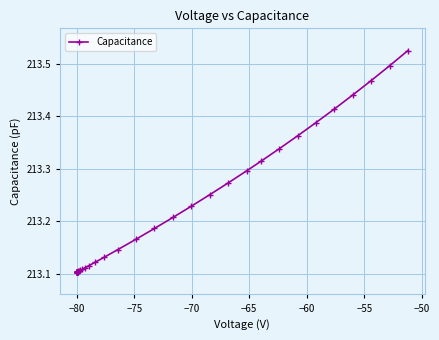

True or false: there are more than 0 points higher than both neighbors.

True